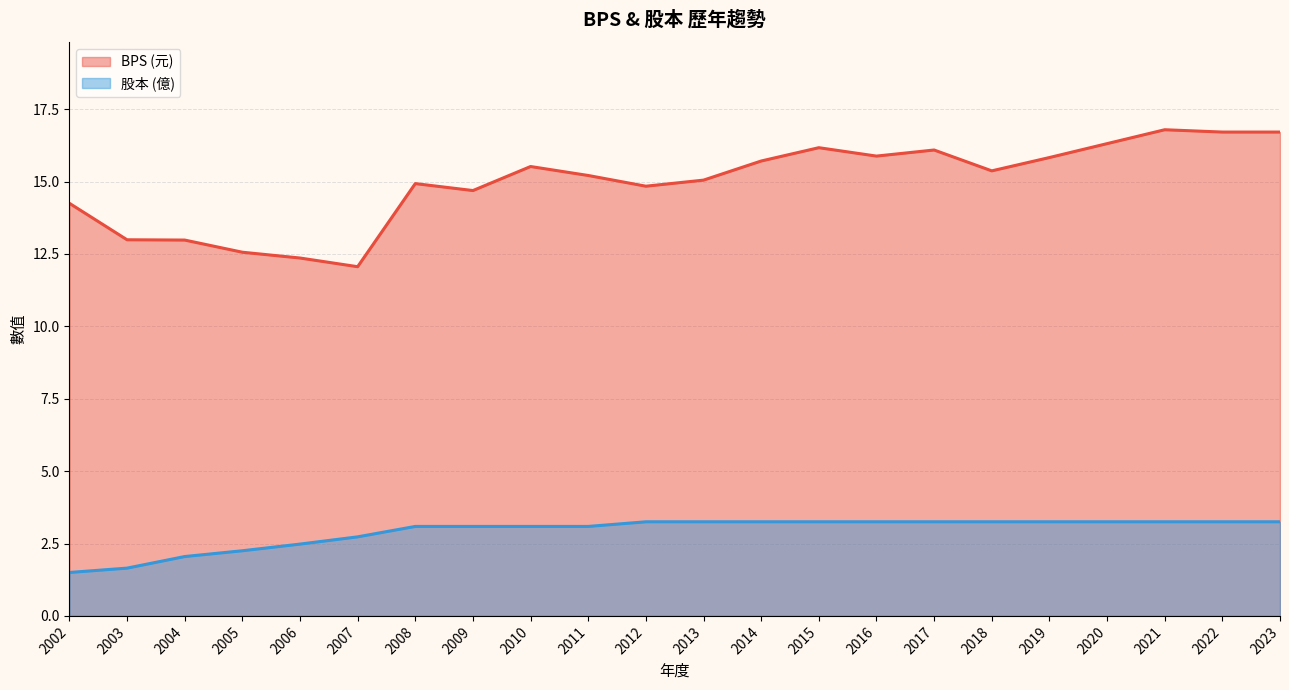

At how many categories does at least one series exceed 11?

22